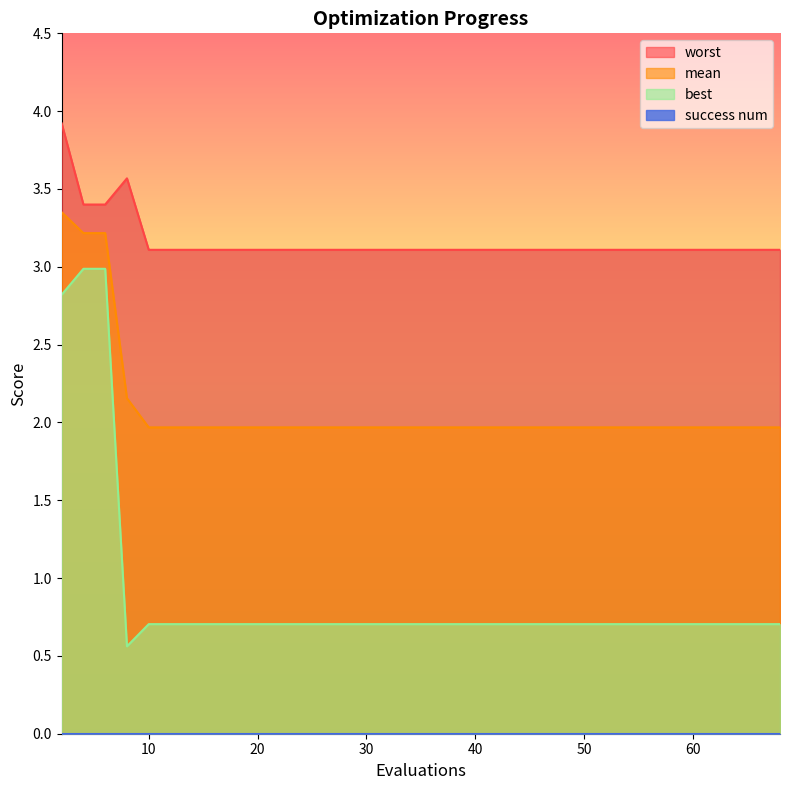

What is the lowest value of the mean series?

2.0